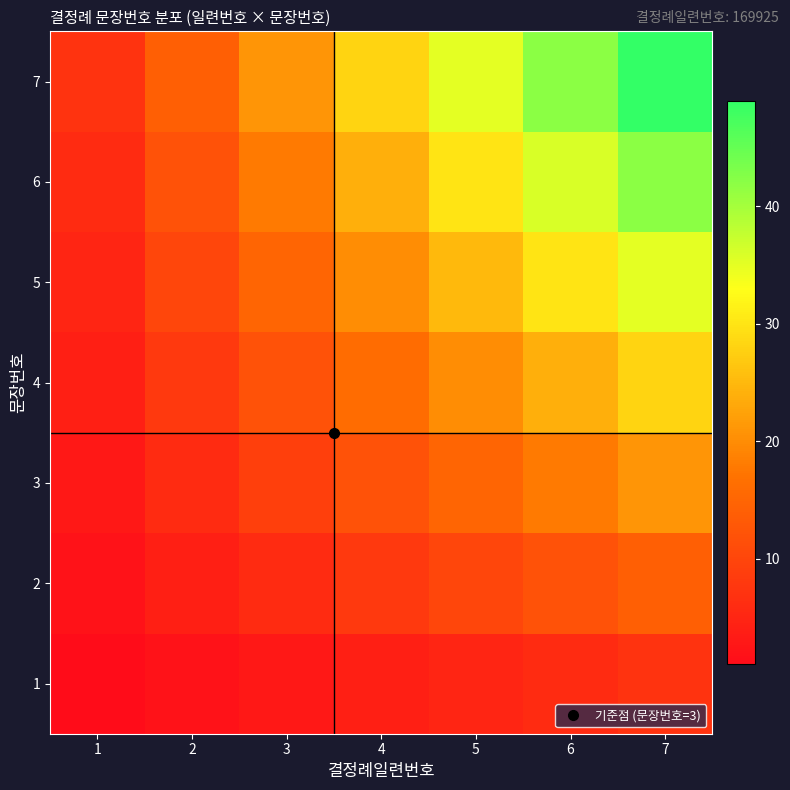

Reading left to right, extract all data points from this chart.

1: 1=1	2=2	3=3	4=4	5=5	6=6	7=7
2: 1=2	2=4	3=6	4=8	5=10	6=12	7=14
3: 1=3	2=6	3=9	4=12	5=15	6=18	7=21
4: 1=4	2=8	3=12	4=16	5=20	6=24	7=28
5: 1=5	2=10	3=15	4=20	5=25	6=30	7=35
6: 1=6	2=12	3=18	4=24	5=30	6=36	7=42
7: 1=7	2=14	3=21	4=28	5=35	6=42	7=49